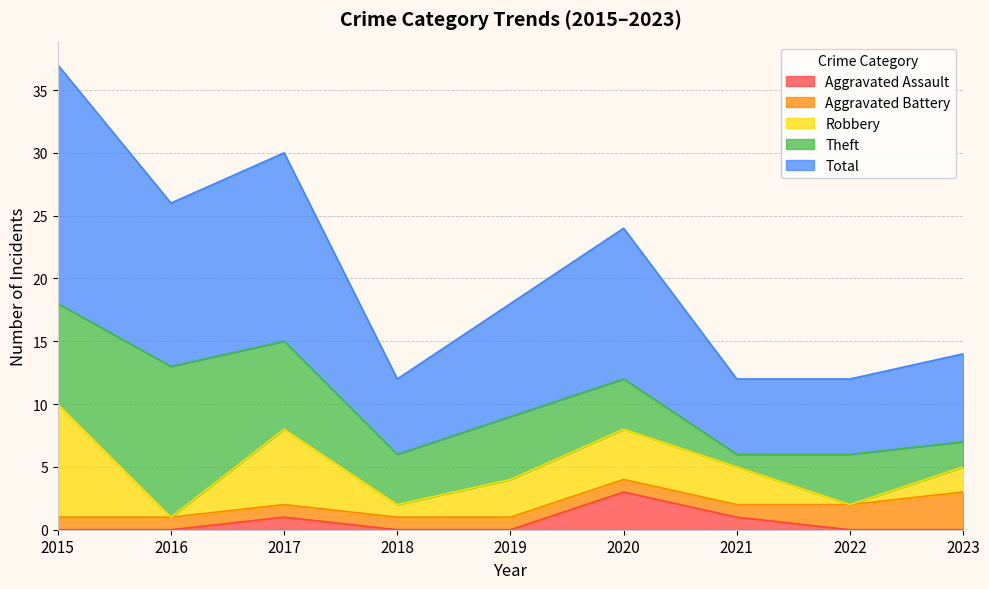

True or false: Theft and Aggravated Assault intersect in this chart.

False